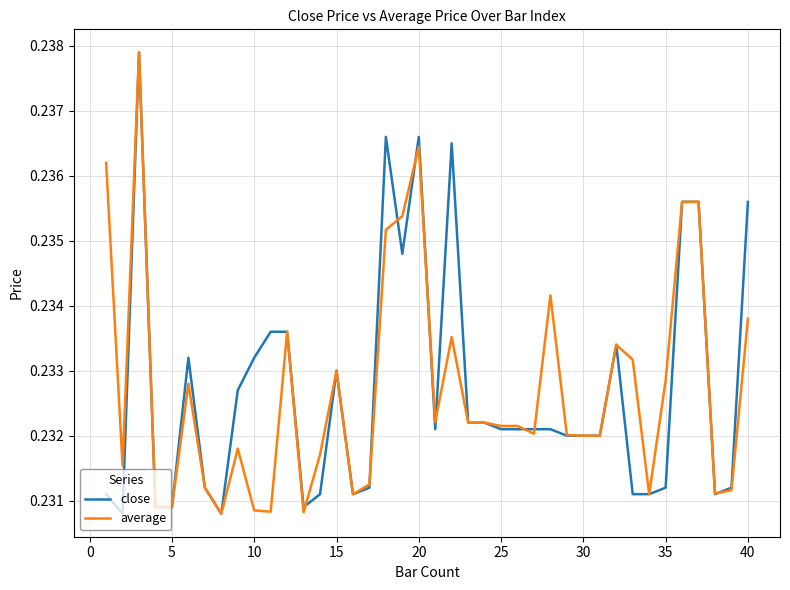

Rank the series at 40 from highest to lowest value.

close, average